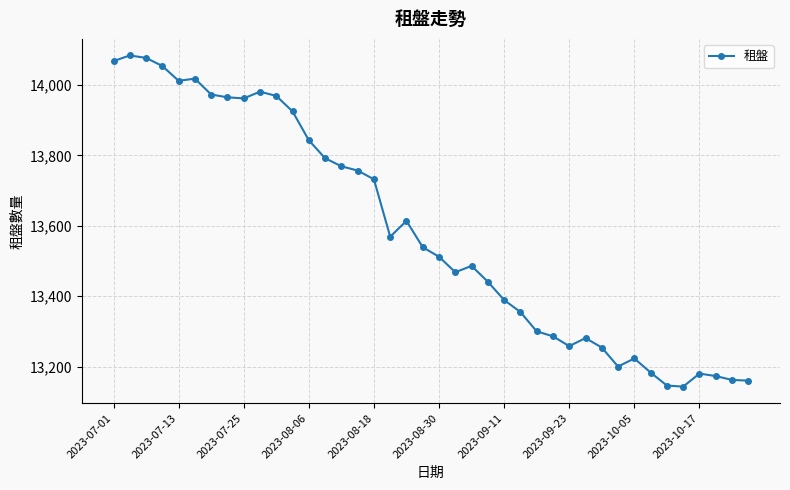

What is the average value?

13583